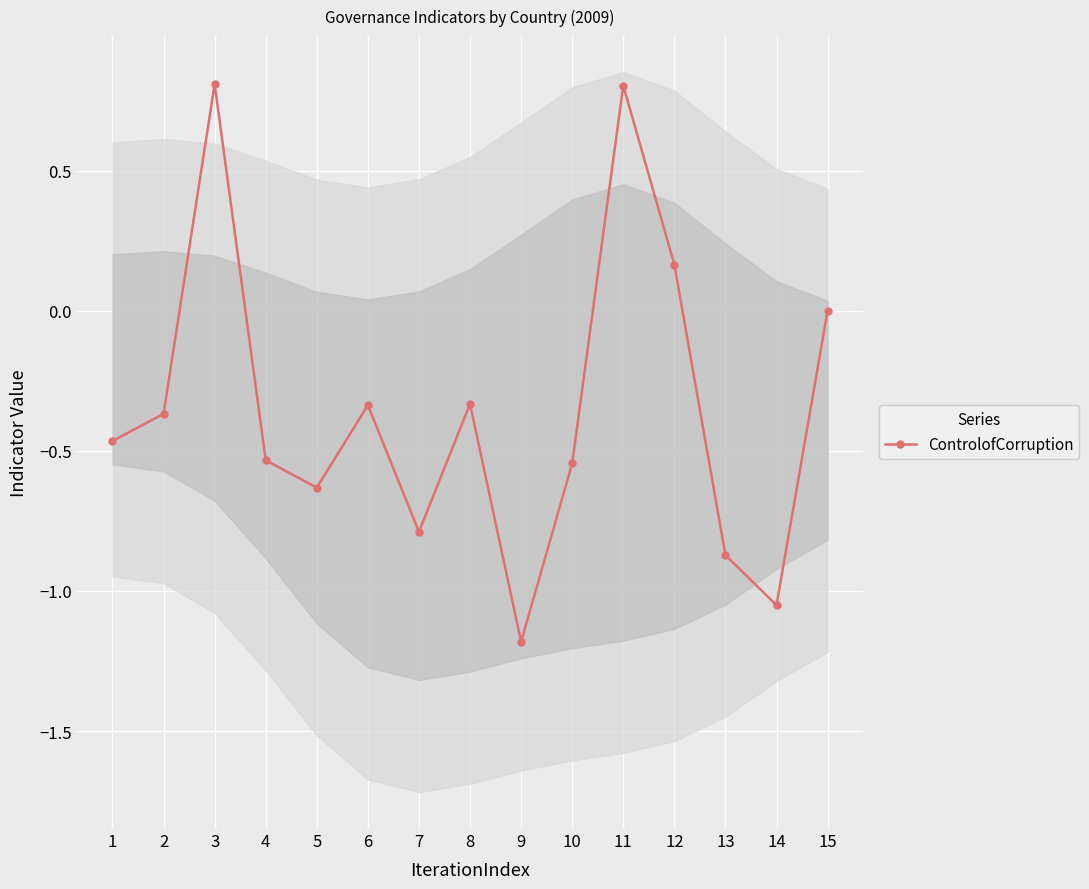

Reading right to left, extract all data points from this chart.

0.0	-1.1	-0.9	0.2	0.8	-0.5	-1.2	-0.3	-0.8	-0.3	-0.6	-0.5	0.8	-0.4	-0.5